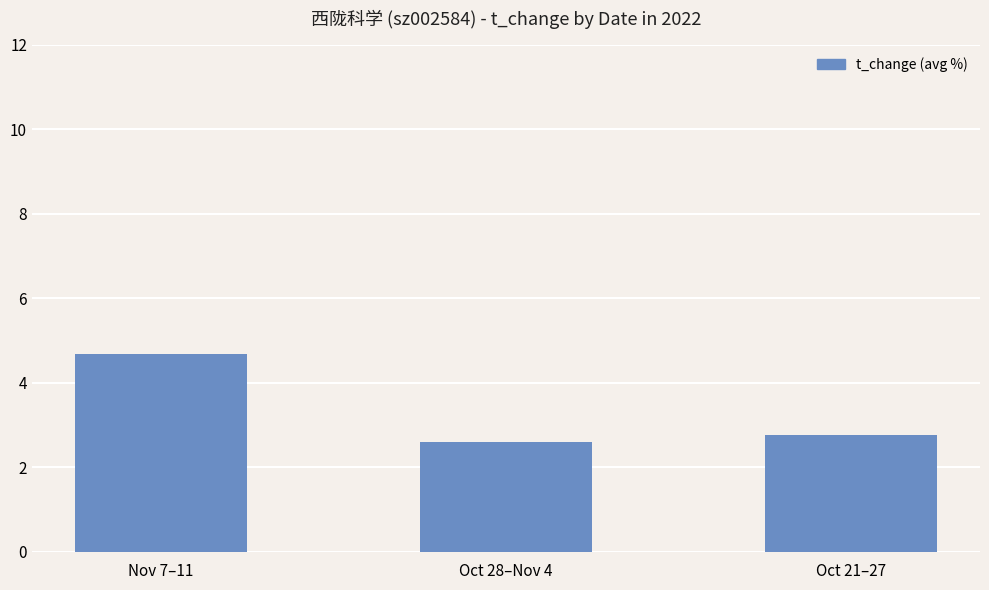

At which category does the chart reach its peak across all series?

Nov 7–11